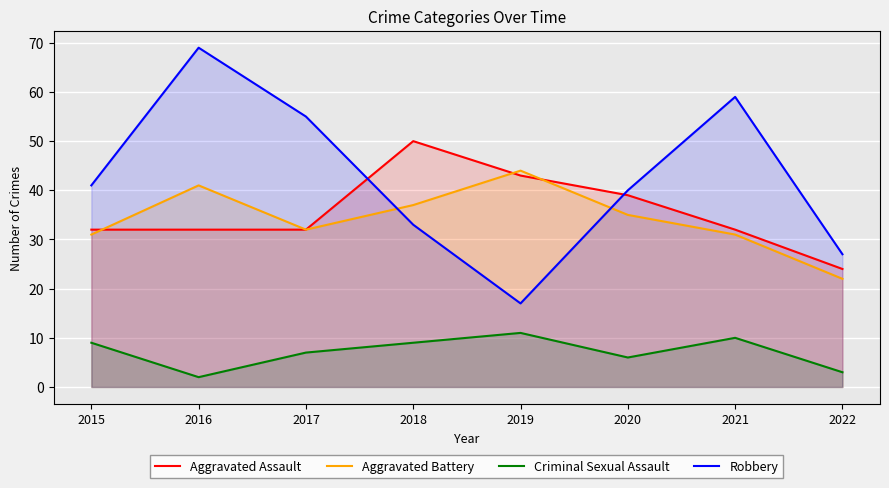

List the labels in order of Robbery value, largest first.

2016, 2021, 2017, 2015, 2020, 2018, 2022, 2019